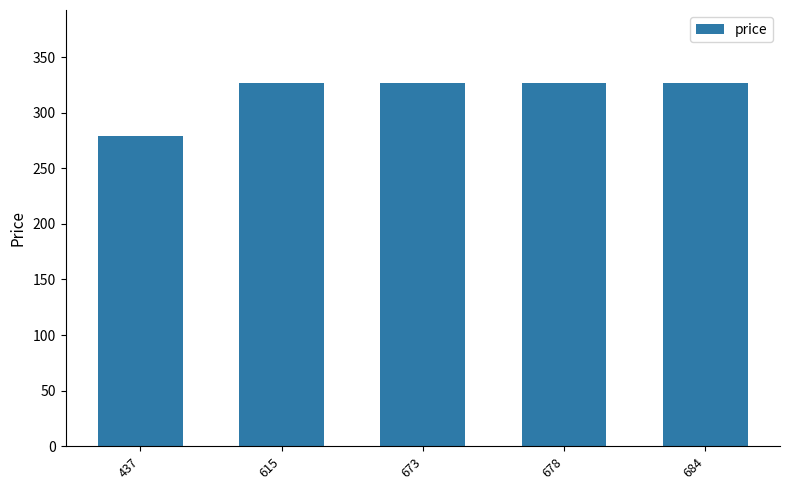

What is the smallest value displayed?

279.4